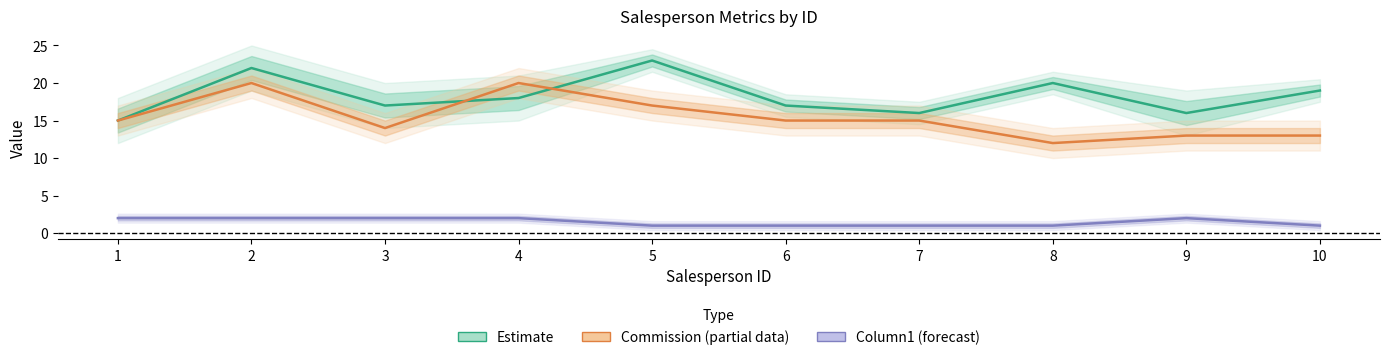

True or false: Hourly Rate and Column1 cross at least once.

False